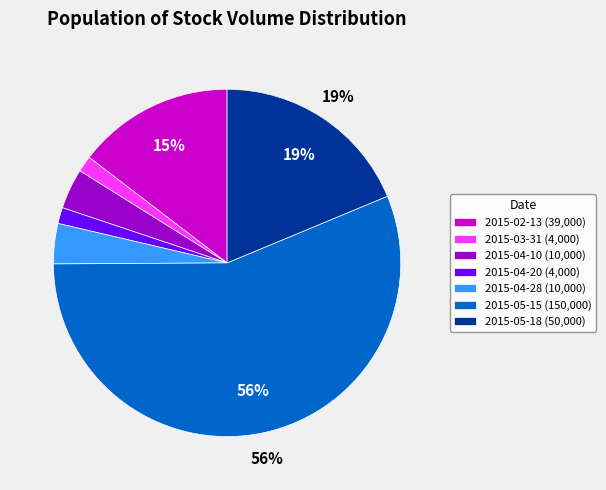

Does 2015-05-15 (150,000) account for over 50% of the chart?

Yes